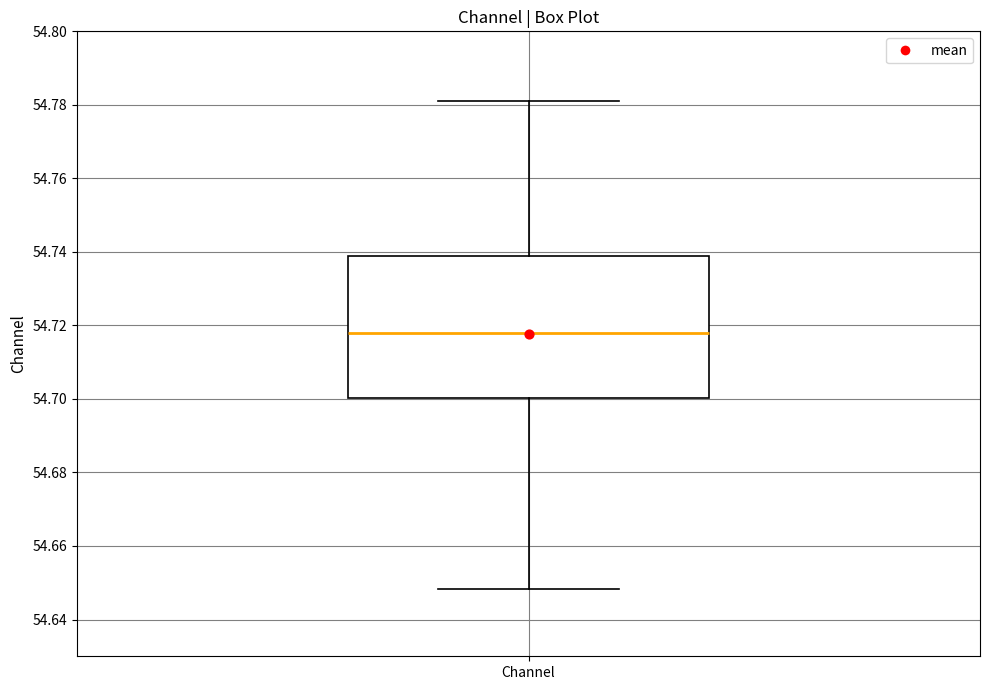

Transcribe this box plot: give where the median line is, the range the box spans, and where the two whiskers end, as read against the y-axis. The values are not printed on the chart, so give them approximately, as read against the axis.

median 54.718, box 54.700 to 54.738, whiskers 54.648 to 54.782